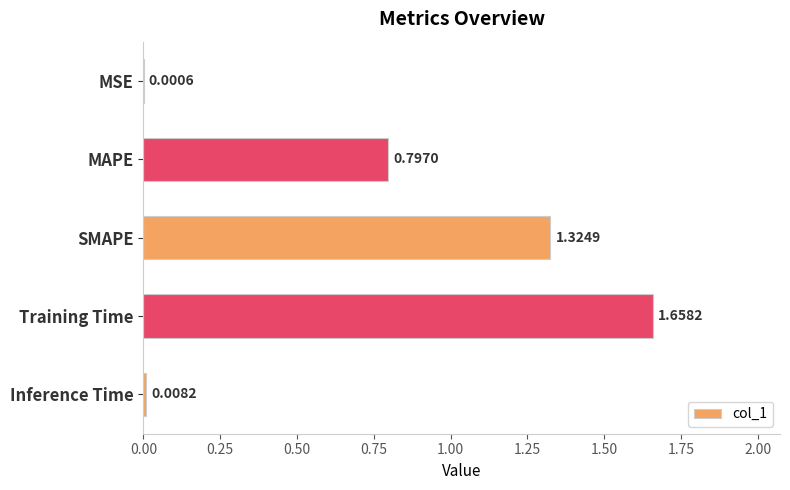

What is the sum of all values?

3.8